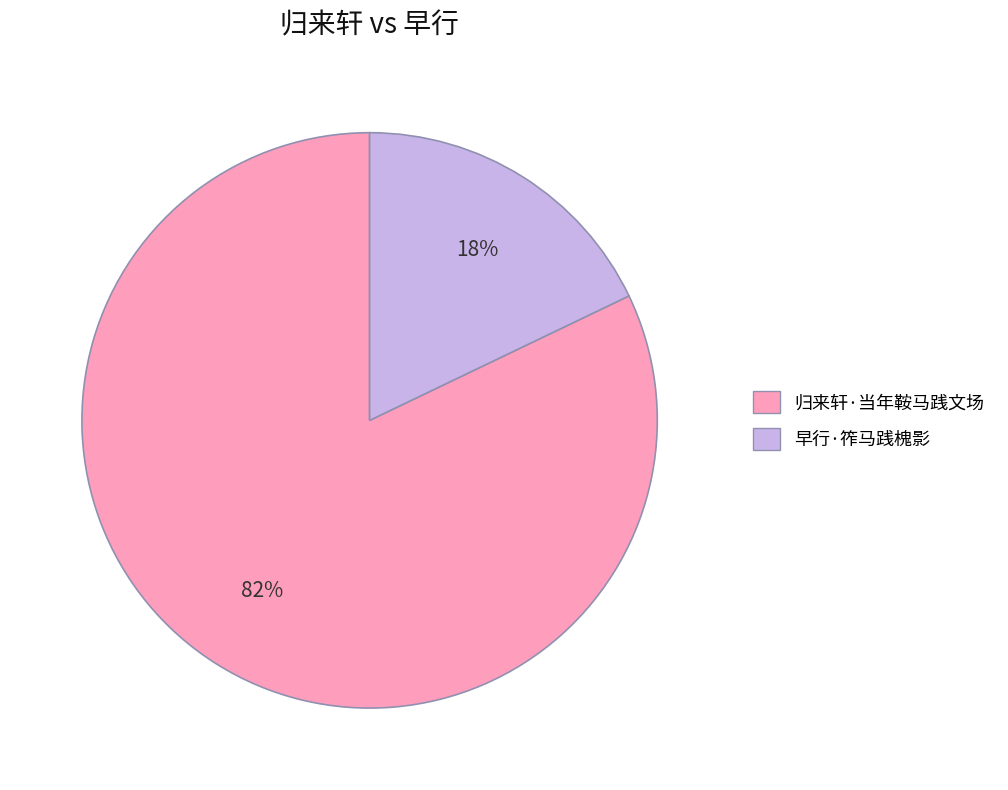

How many slices are in this pie chart?

2